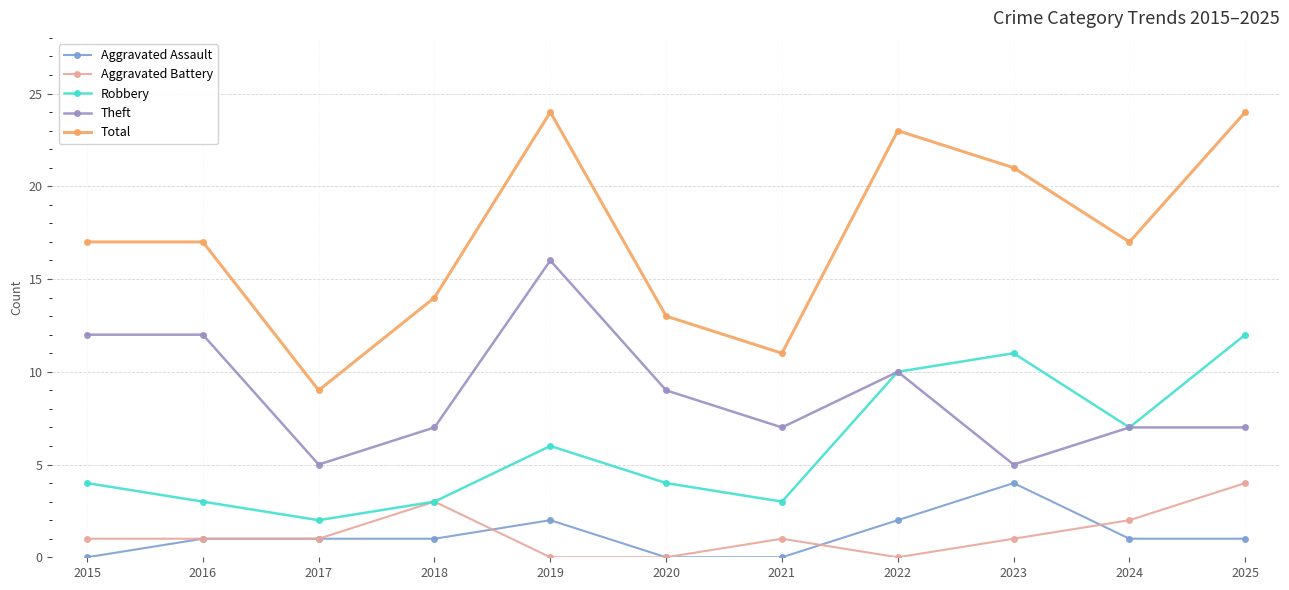

True or false: Aggravated Assault and Aggravated Battery intersect in this chart.

True